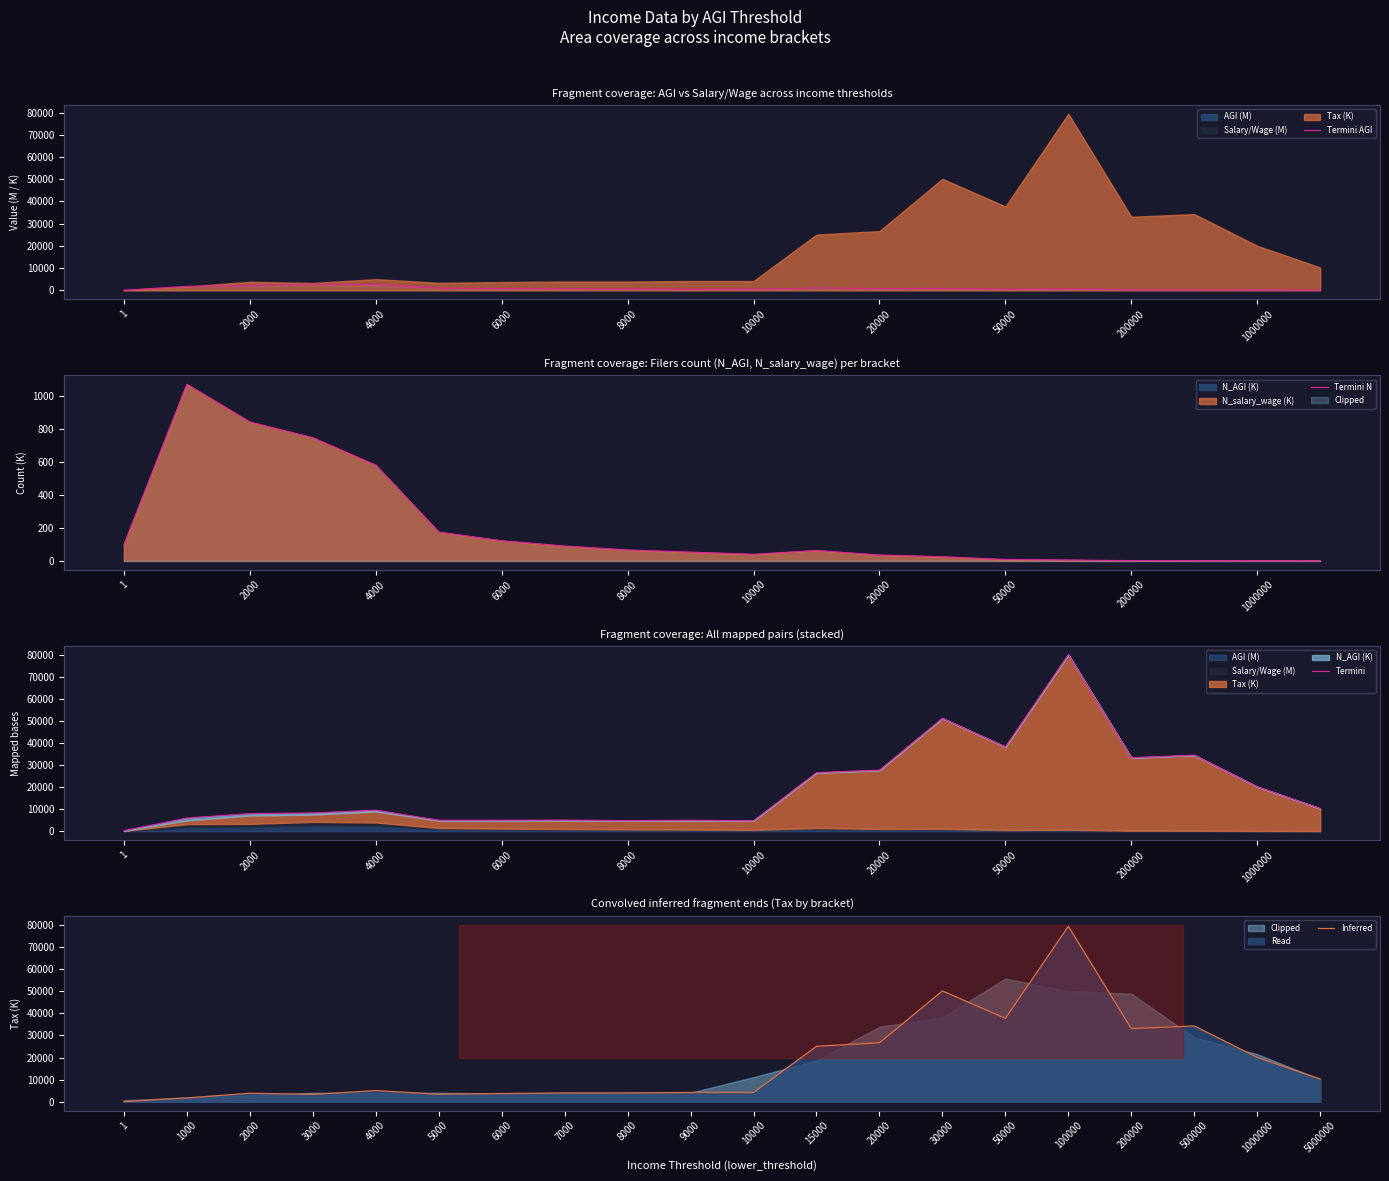

Where is Inferred nearest to the value 39770?

50000